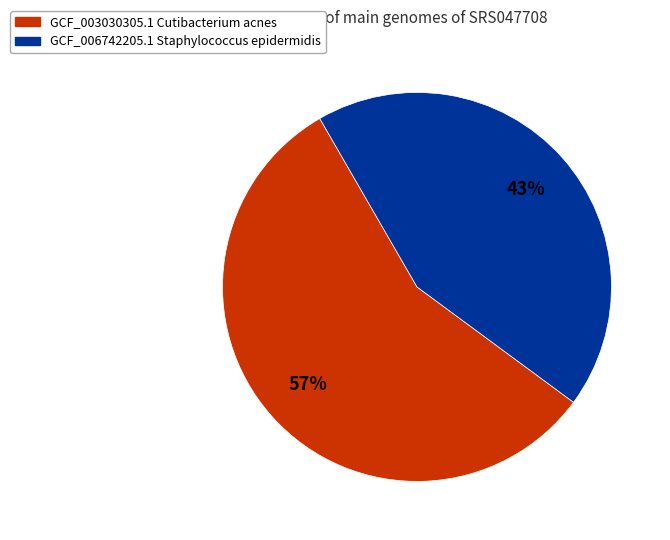

Is GCF_003030305.1 Cutibacterium acnes the majority of the pie?

Yes